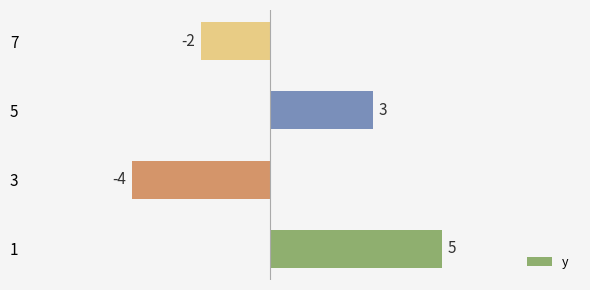

What is the sum of the values at 3 and 7?

-6